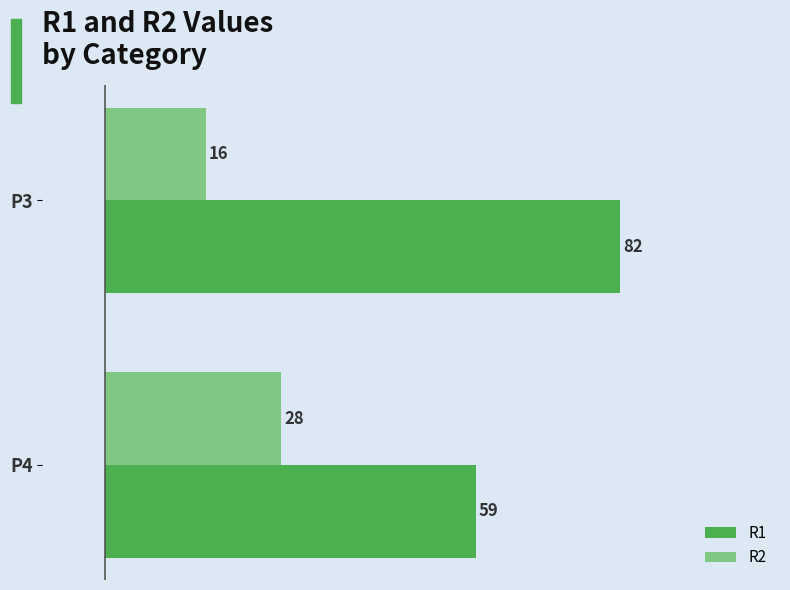

Which series has the largest range (max minus min)?

R1